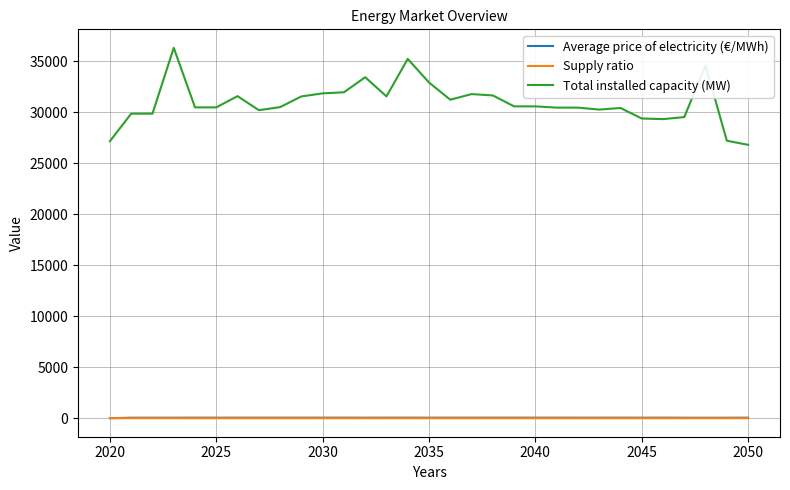

Is this an area chart (filled region under the line)?

No